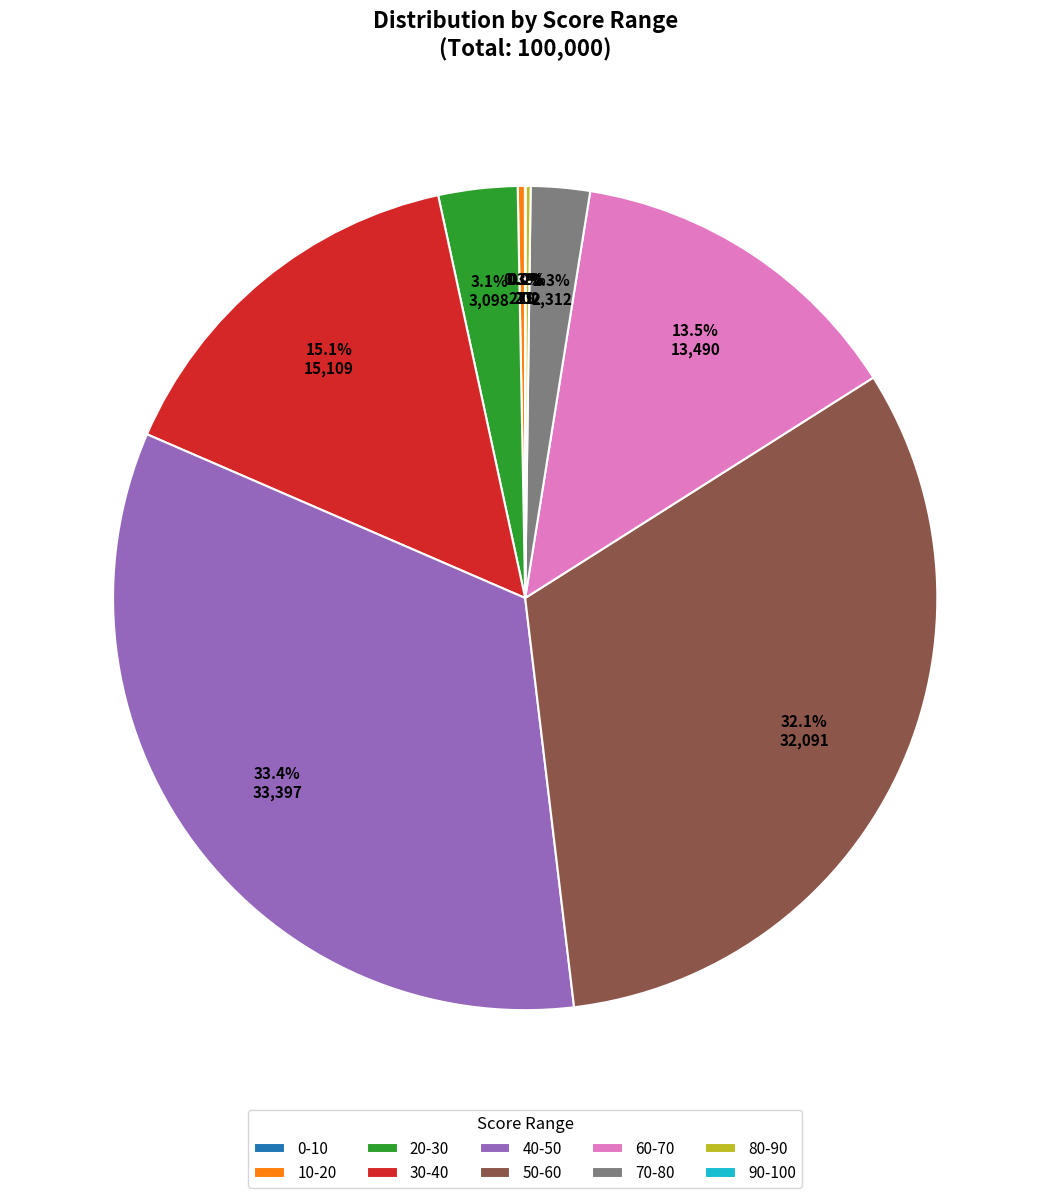

Does 70-80 account for over 50% of the chart?

No